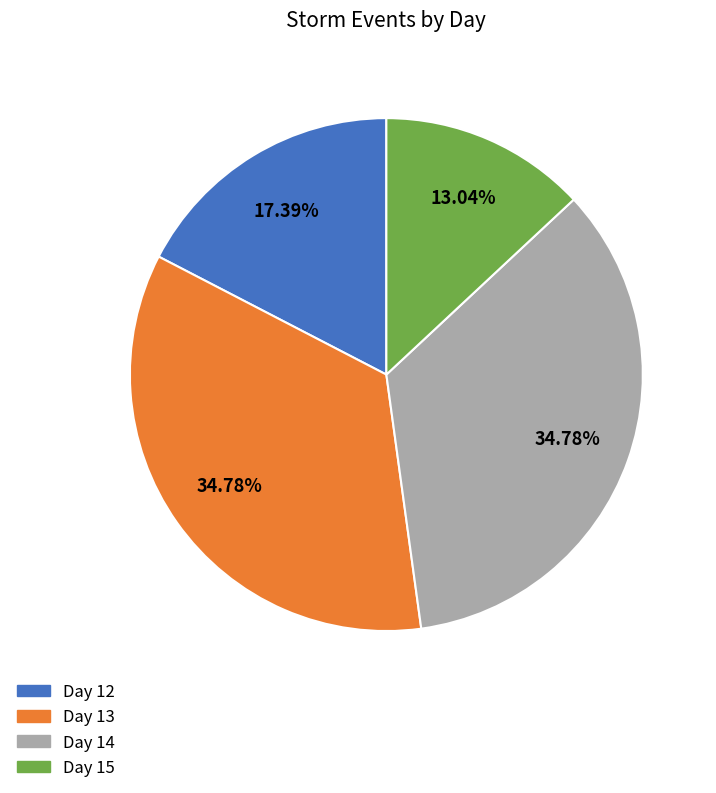

Do Day 13 and Day 14 together represent more than half of the pie?

Yes